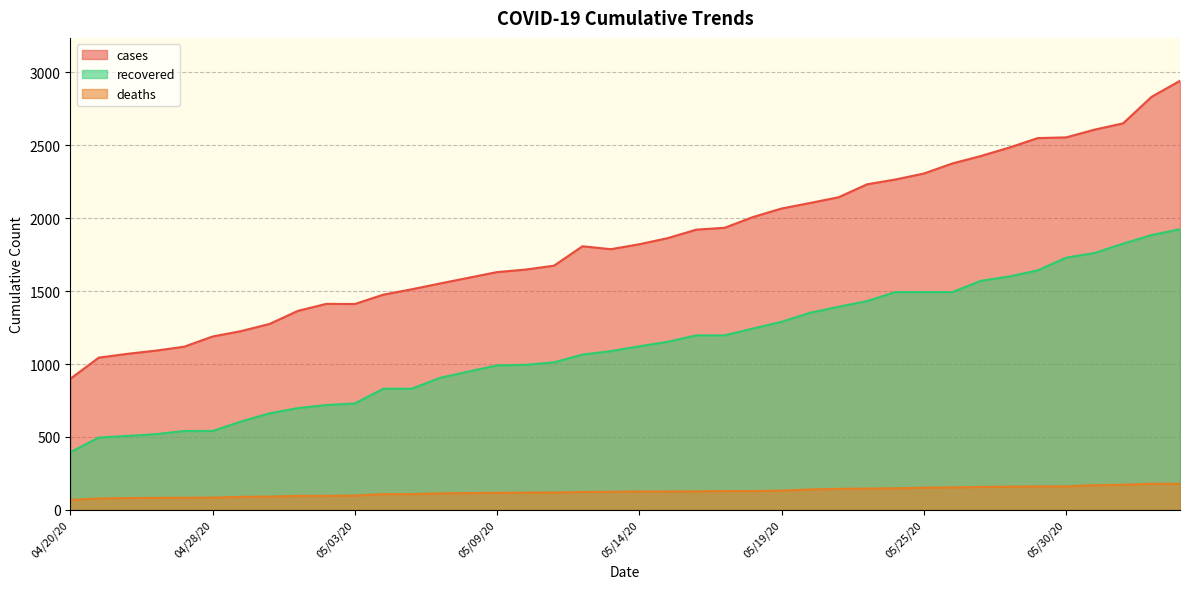

Reading left to right, what are all the values shown in this chart?

cases: 04/20/20=899	04/24/20=1044	04/25/20=1070	04/26/20=1092	04/27/20=1119	04/28/20=1189	04/29/20=1226	04/30/20=1275	05/01/20=1365	05/02/20=1413	05/03/20=1412	05/05/20=1476	05/06/20=1513	05/07/20=1553	05/08/20=1592	05/09/20=1631	05/10/20=1648	05/11/20=1675	05/12/20=1808	05/13/20=1788	05/14/20=1822	05/15/20=1864	05/16/20=1922	05/17/20=1935	05/18/20=2009	05/19/20=2067	05/20/20=2105	05/21/20=2144	05/22/20=2233	05/24/20=2266	05/25/20=2307	05/26/20=2376	05/27/20=2427	05/28/20=2485	05/29/20=2550	05/30/20=2555	06/02/20=2608	06/08/20=2651	06/09/20=2833	06/10/20=2943
recovered: 04/20/20=395	04/24/20=496	04/25/20=507	04/26/20=519	04/27/20=541	04/28/20=541	04/29/20=606	04/30/20=662	05/01/20=698	05/02/20=719	05/03/20=730	05/05/20=831	05/06/20=831	05/07/20=906	05/08/20=949	05/09/20=991	05/10/20=995	05/11/20=1012	05/12/20=1065	05/13/20=1089	05/14/20=1122	05/15/20=1153	05/16/20=1197	05/17/20=1197	05/18/20=1244	05/19/20=1290	05/20/20=1352	05/21/20=1393	05/22/20=1432	05/24/20=1494	05/25/20=1494	05/26/20=1494	05/27/20=1571	05/28/20=1601	05/29/20=1643	05/30/20=1730	06/02/20=1762	06/08/20=1826	06/09/20=1885	06/10/20=1925
deaths: 04/20/20=68	04/24/20=78	04/25/20=81	04/26/20=82	04/27/20=83	04/28/20=84	04/29/20=89	04/30/20=91	05/01/20=96	05/02/20=96	05/03/20=98	05/05/20=108	05/06/20=108	05/07/20=113	05/08/20=115	05/09/20=117	05/10/20=118	05/11/20=119	05/12/20=123	05/13/20=124	05/14/20=126	05/15/20=126	05/16/20=127	05/17/20=129	05/18/20=129	05/19/20=132	05/20/20=140	05/21/20=144	05/22/20=146	05/24/20=148	05/25/20=152	05/26/20=154	05/27/20=157	05/28/20=159	05/29/20=161	05/30/20=161	06/02/20=169	06/08/20=172	06/09/20=179	06/10/20=179